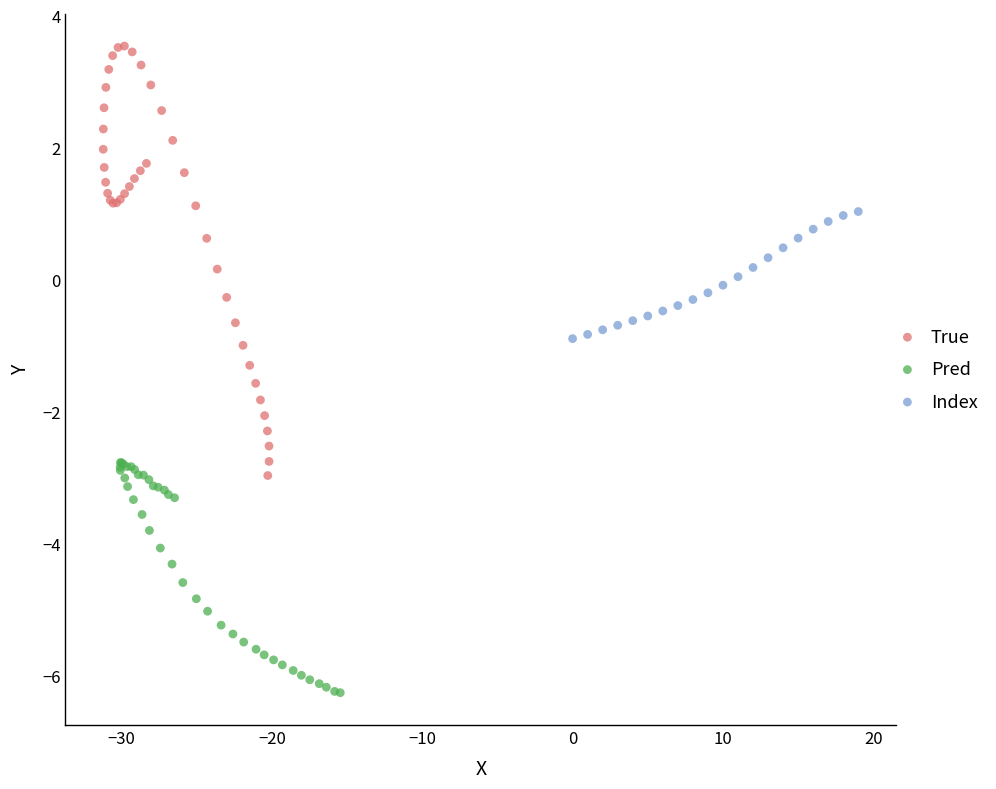

Which series contains the highest Y value?

True